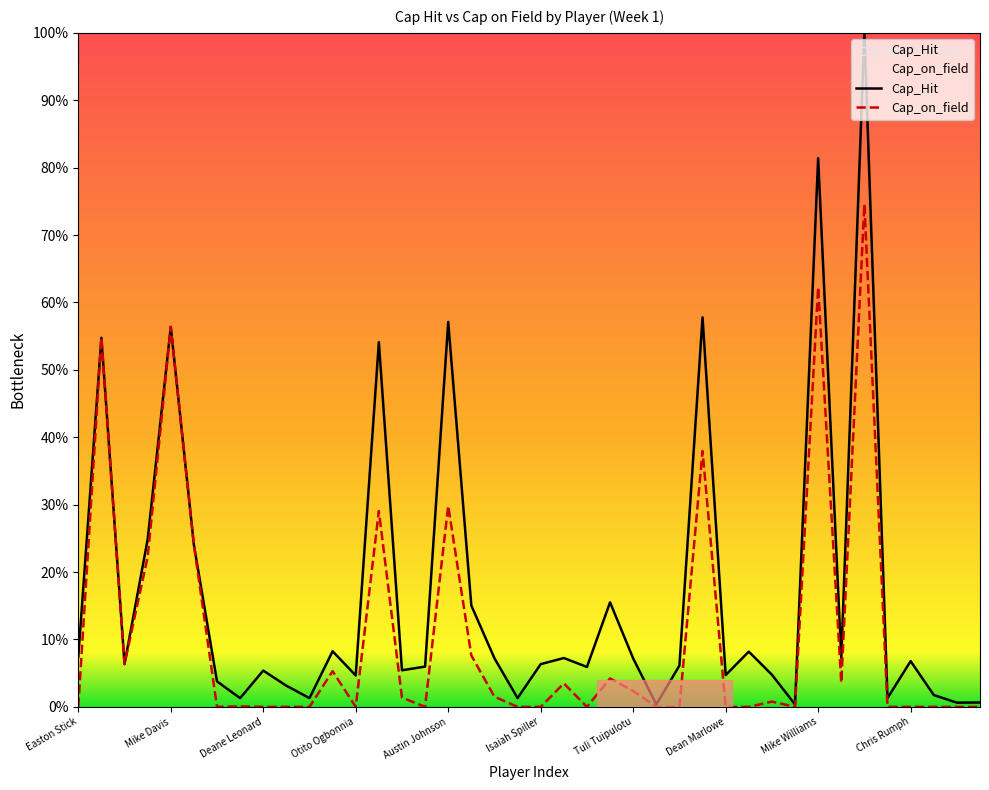

True or false: Cap_on_field and Cap_Hit cross at least once.

False